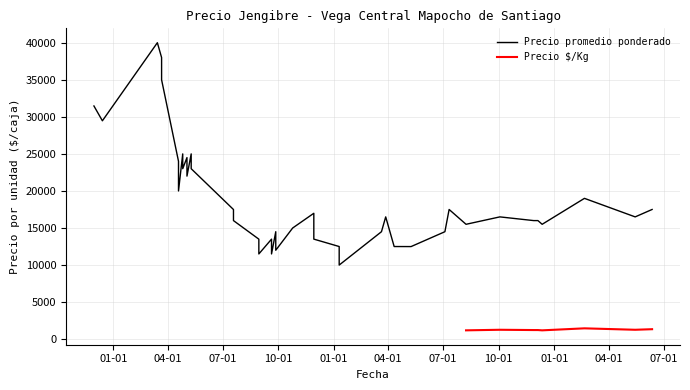

What is the average value of the Precio promedio ponderado series?

18972